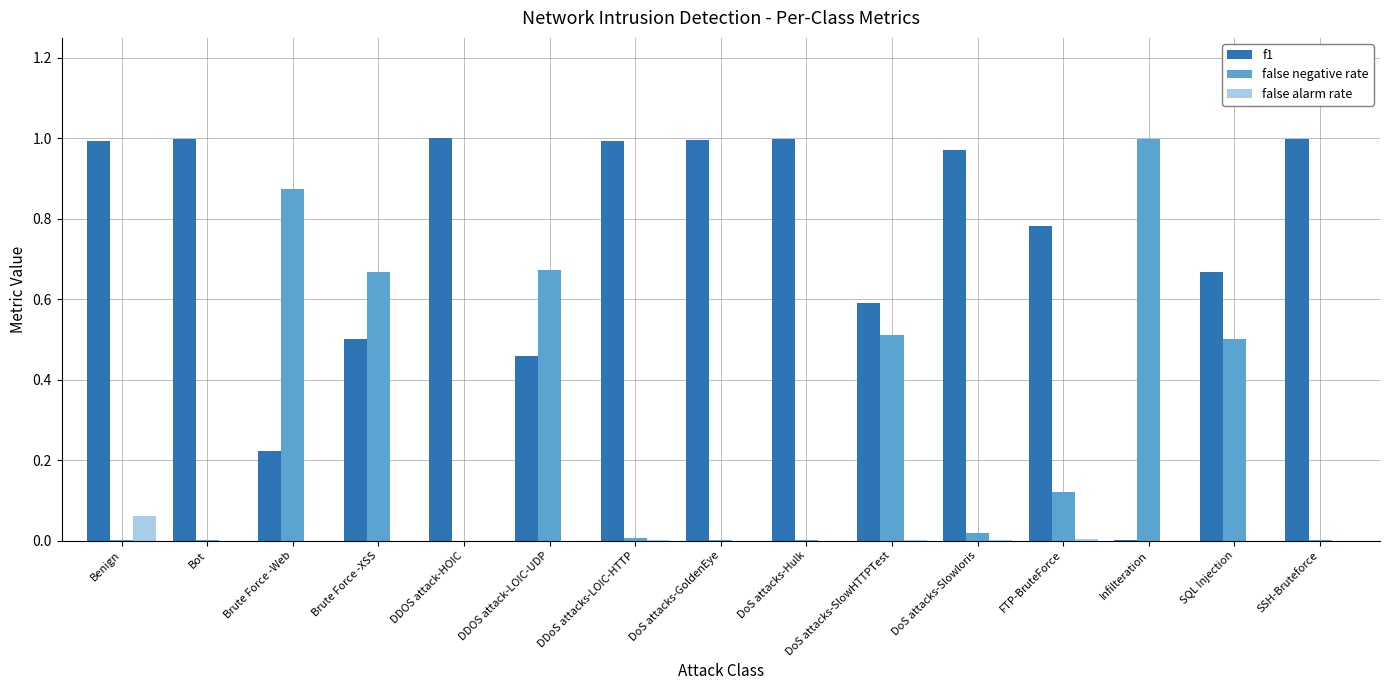

True or false: false alarm rate has a value of 0.0 at FTP-BruteForce.

True